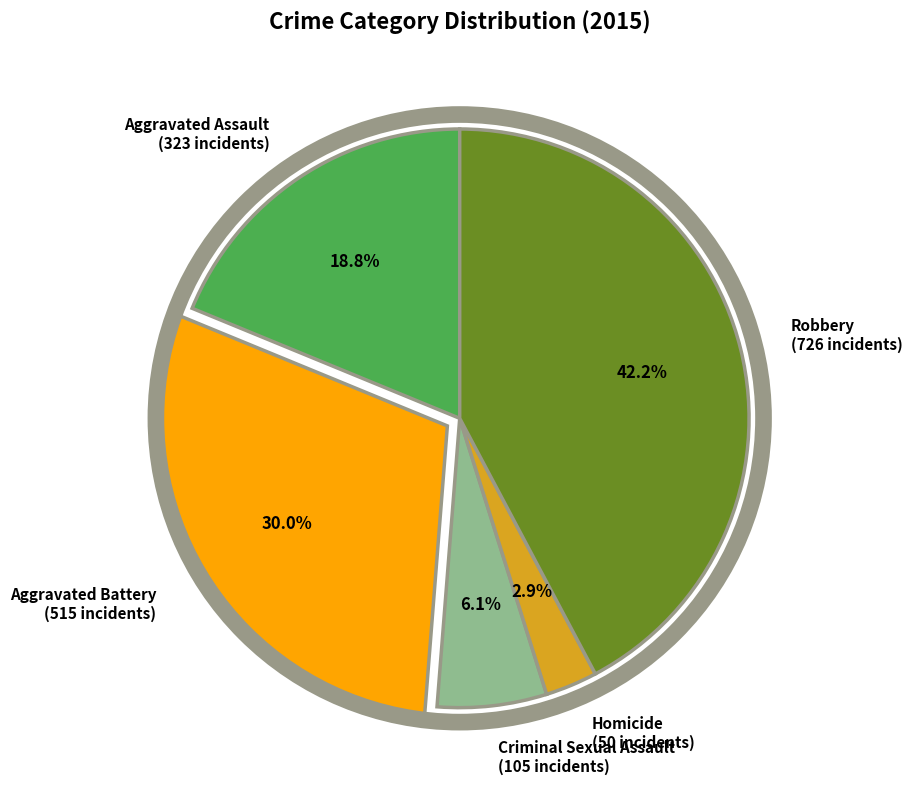

Is it true that Robbery is 42% of the pie?

True